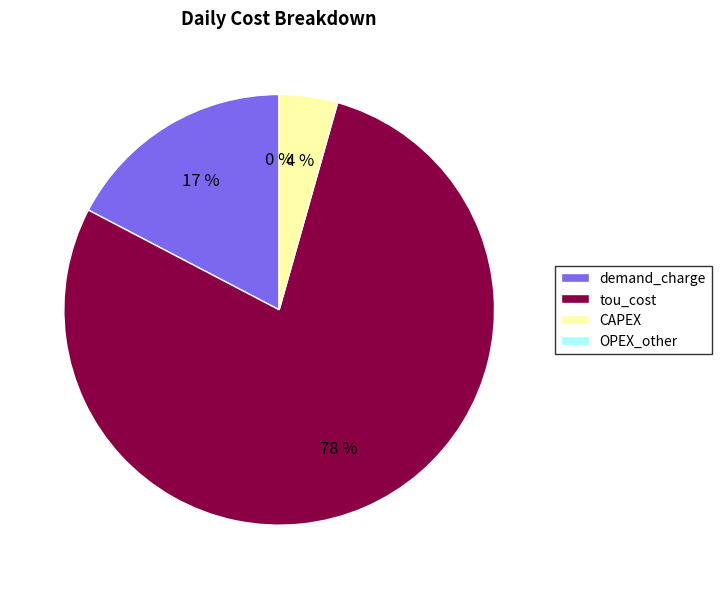

What percentage is the tou_cost slice, to the nearest percent?

78%